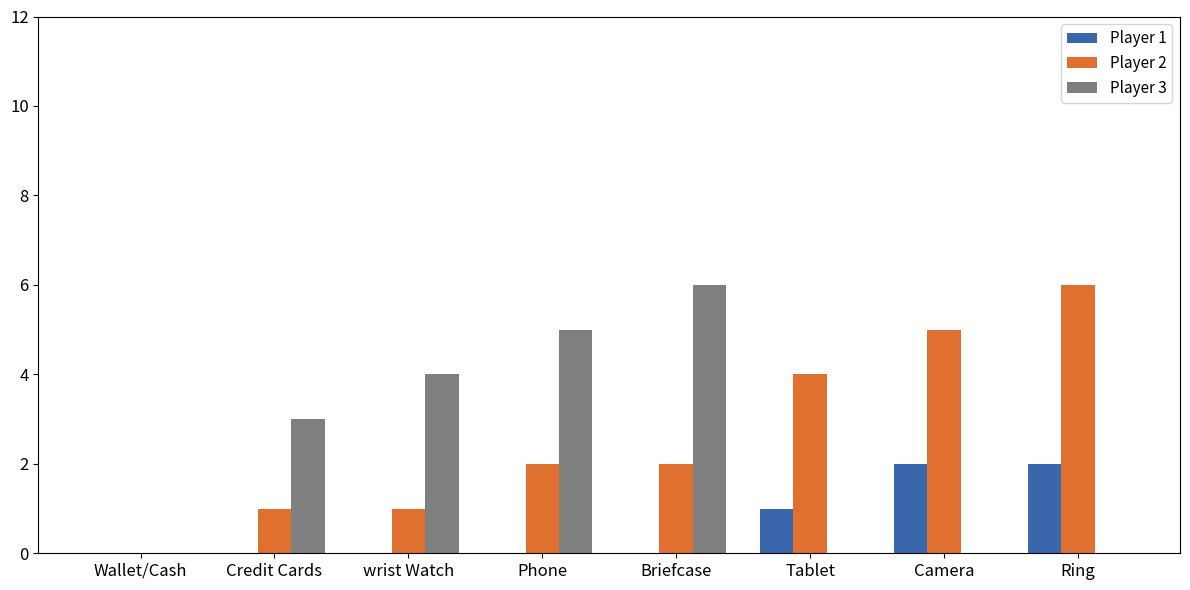

What is the total value across all series at wrist Watch?

5